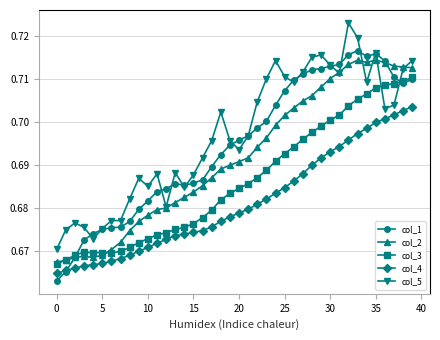

List the series in order of their overall mean, lowest first.

col_4, col_3, col_2, col_1, col_5